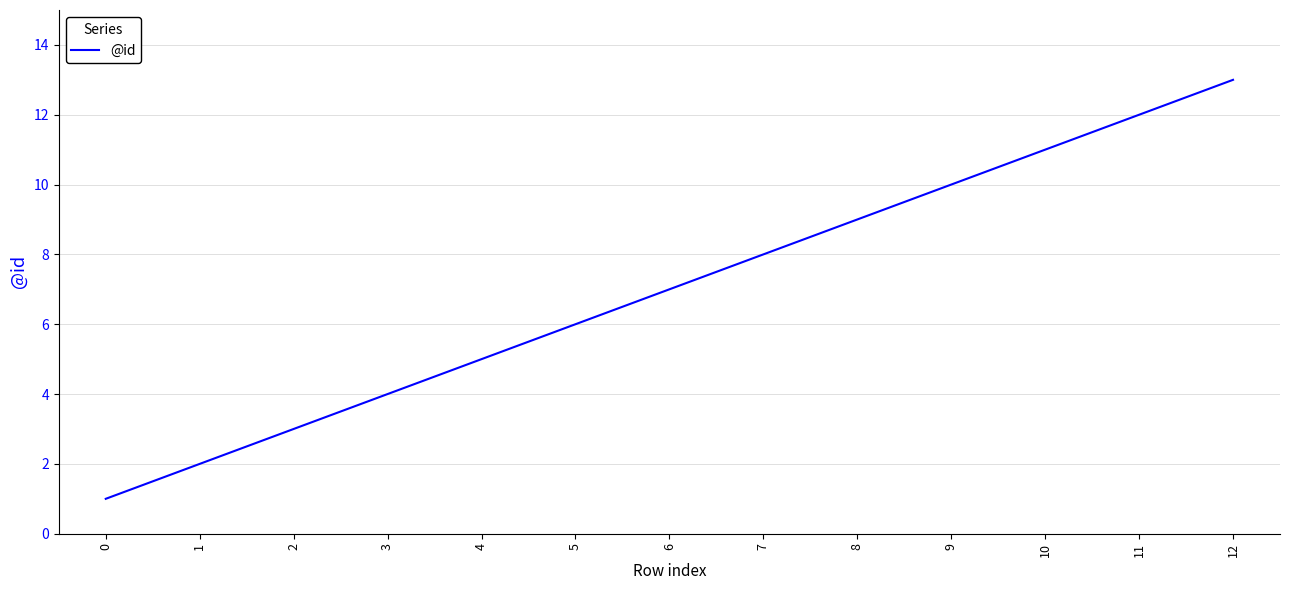

What is the sum of the values at 3 and 8?

13